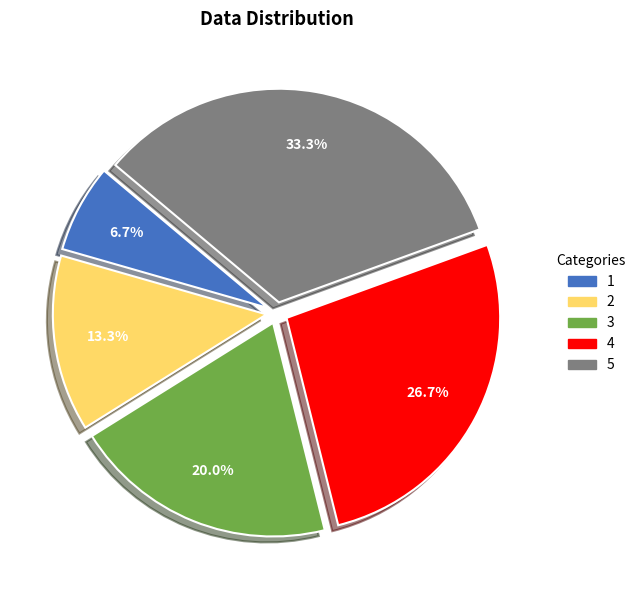

The 5 slice represents 23% of the pie. True or false?

False